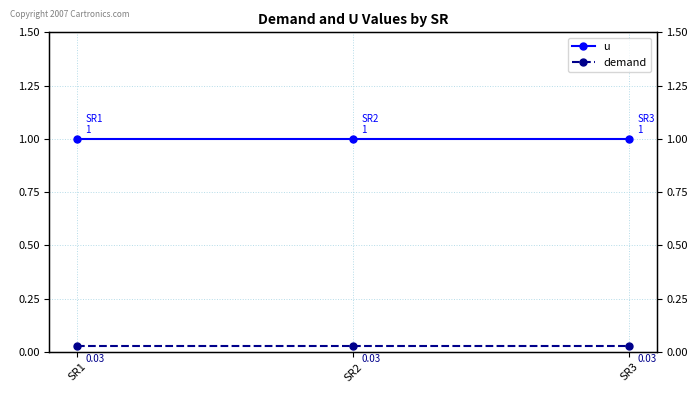

The demand series shows 0.0 at SR3. True or false?

True